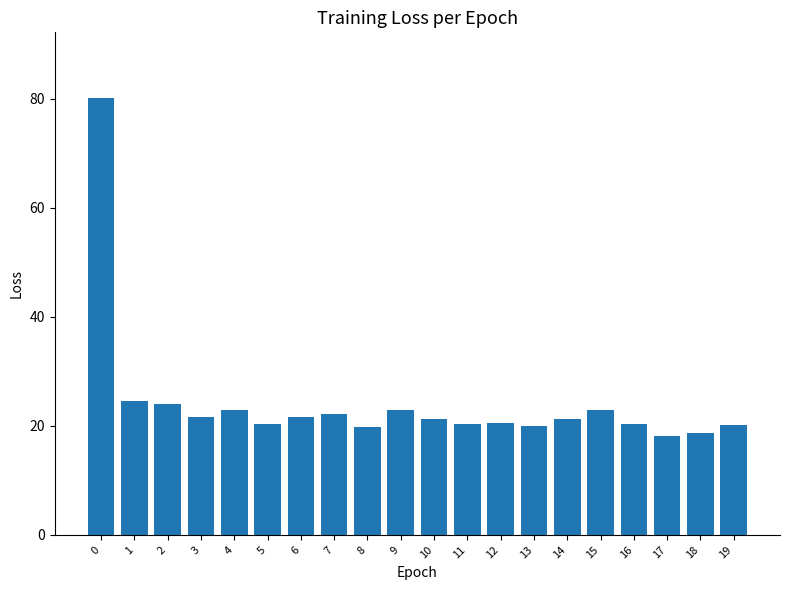

Is it true that the value at 6 is 30.0?

False